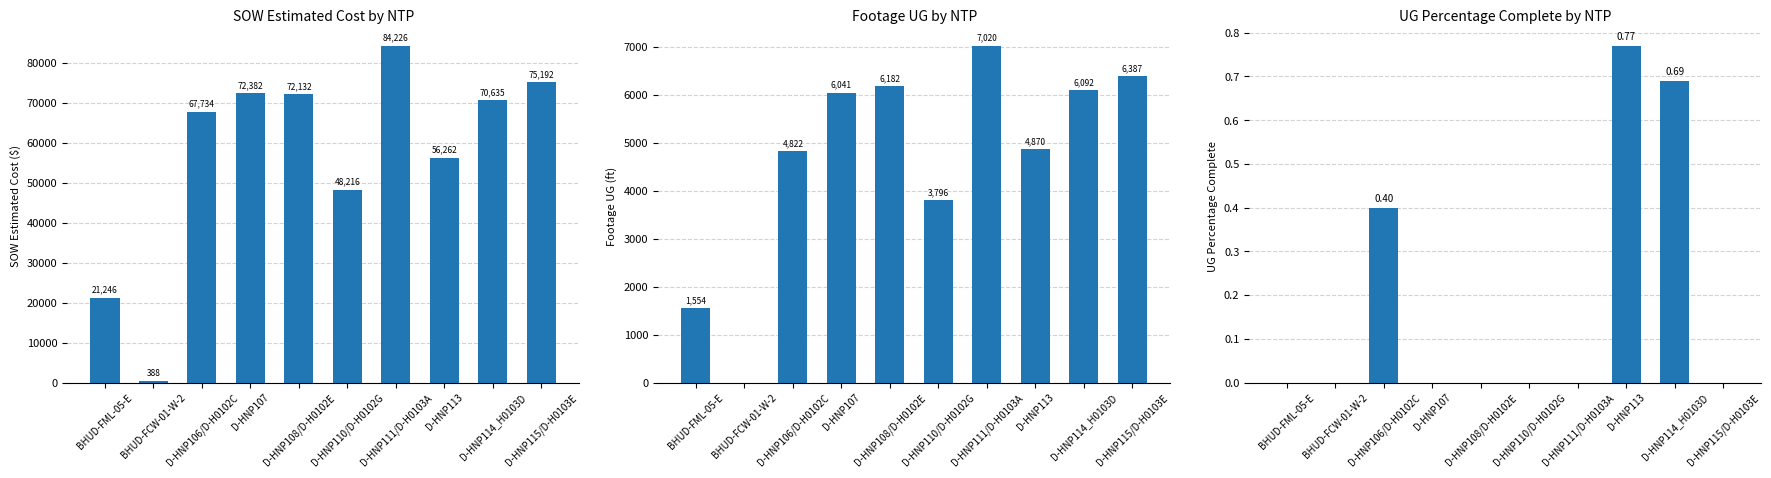

What is the difference between the second highest and minimum values in the Footage UG series?

6387.0